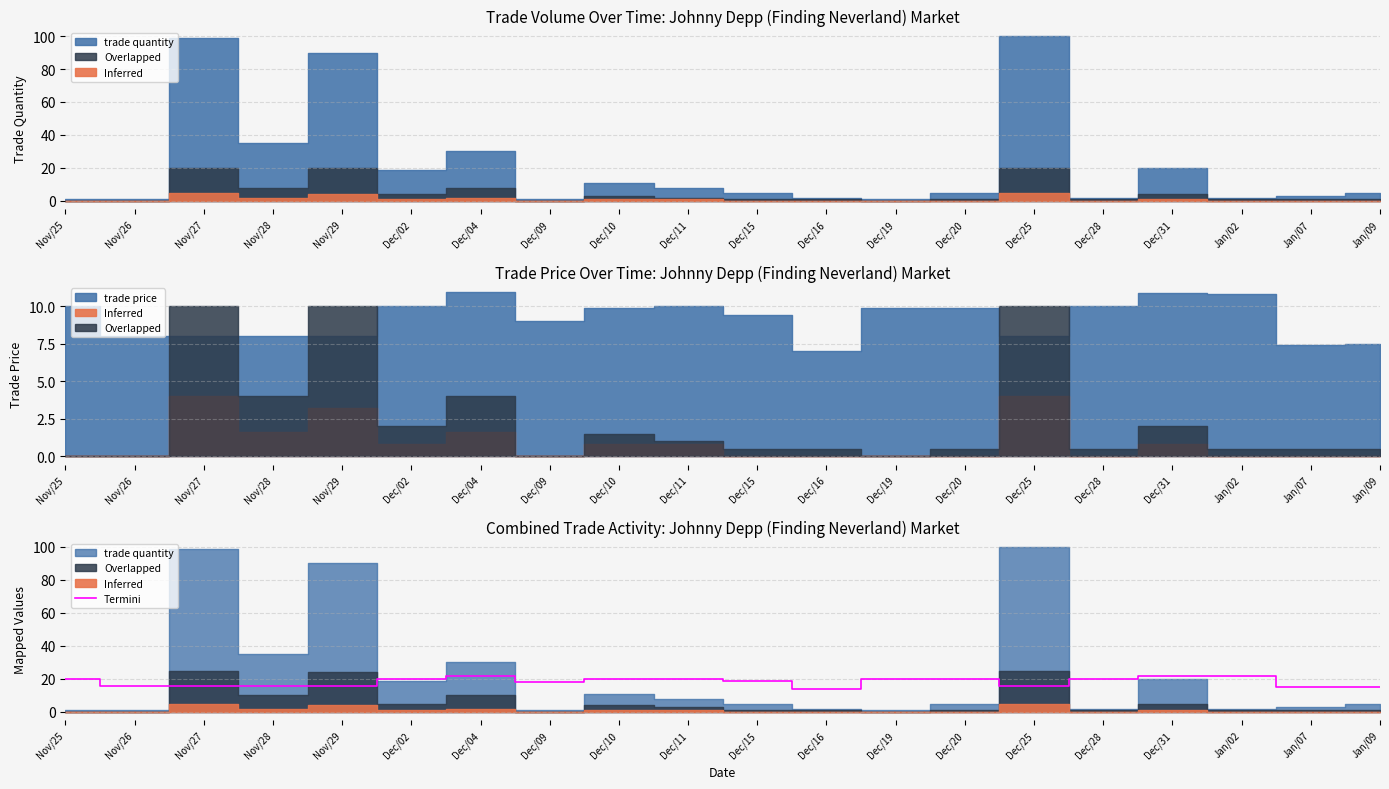

What value does the data have at Nov/26?

16.0